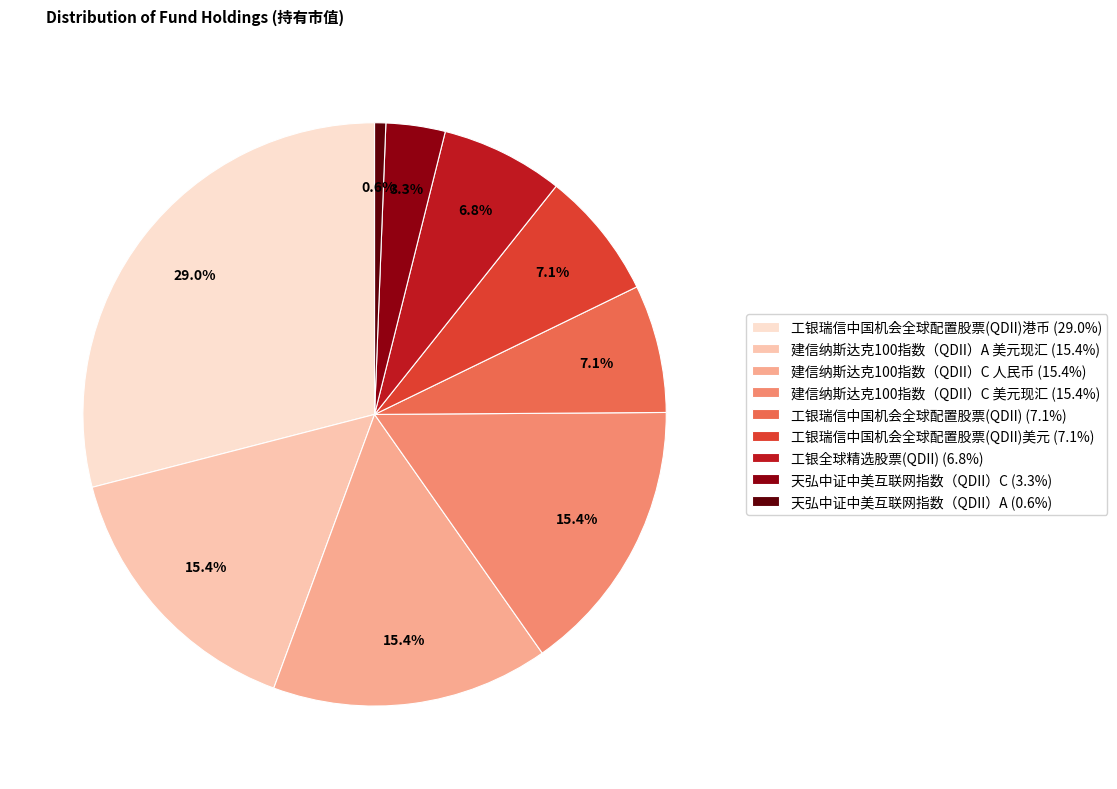

To the nearest percent, what is the average slice percentage?

11%